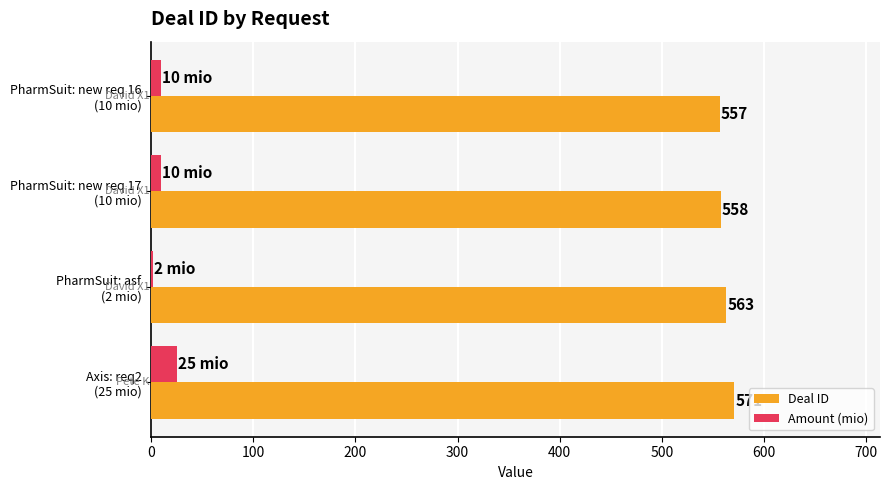

Which series has the largest total across all categories?

Deal ID